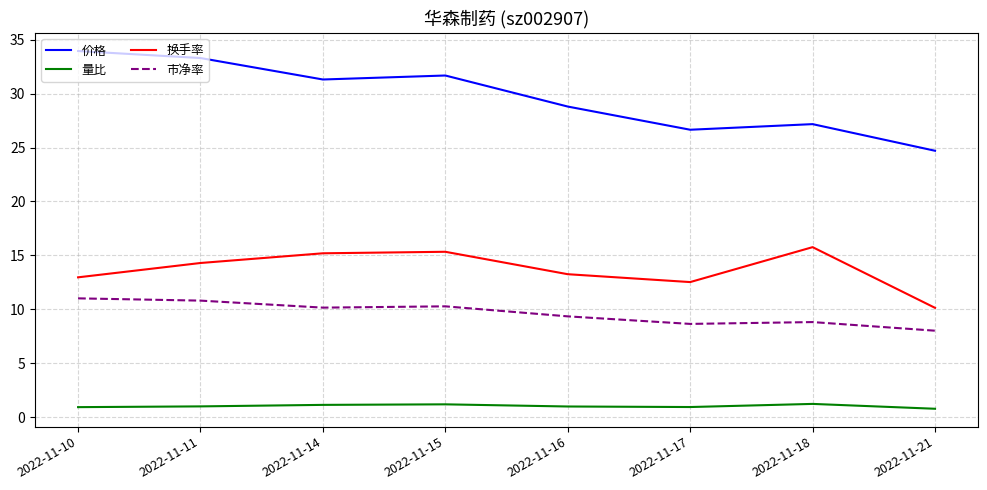

What is the difference between the highest and lowest values at 2022-11-15?

30.5